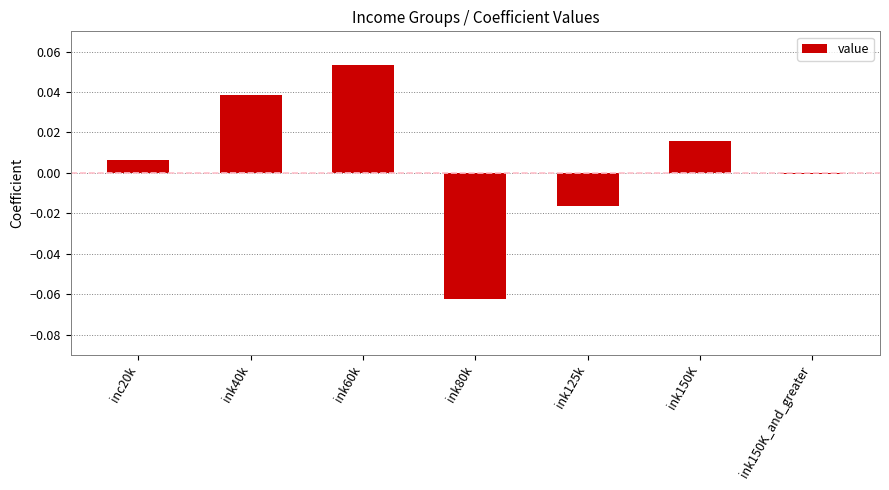

Count the number of data series in this chart.

1